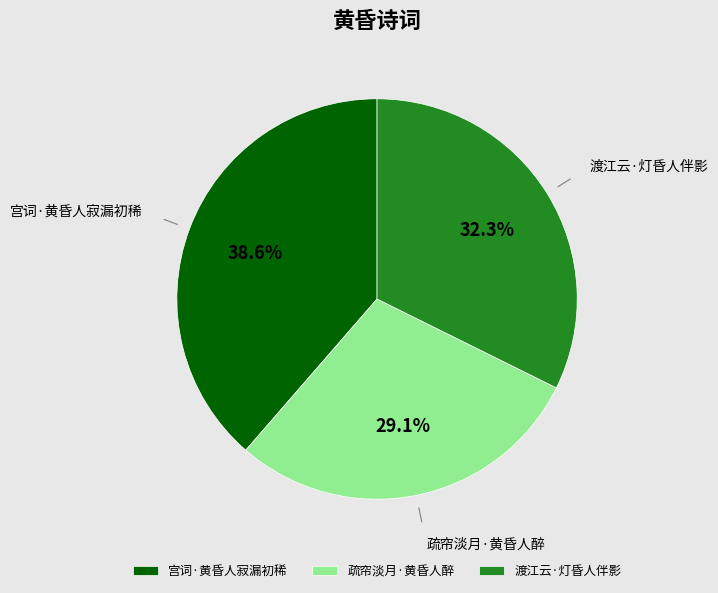

Does 渡江云·灯昏人伴影 represent more than half of the total?

No